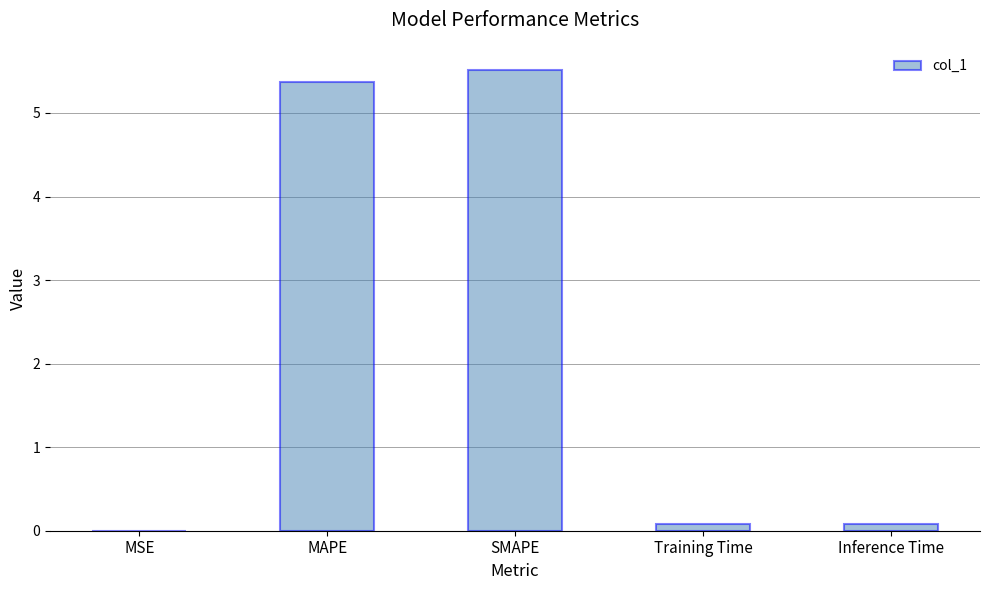

What is the sum of all values?

11.0